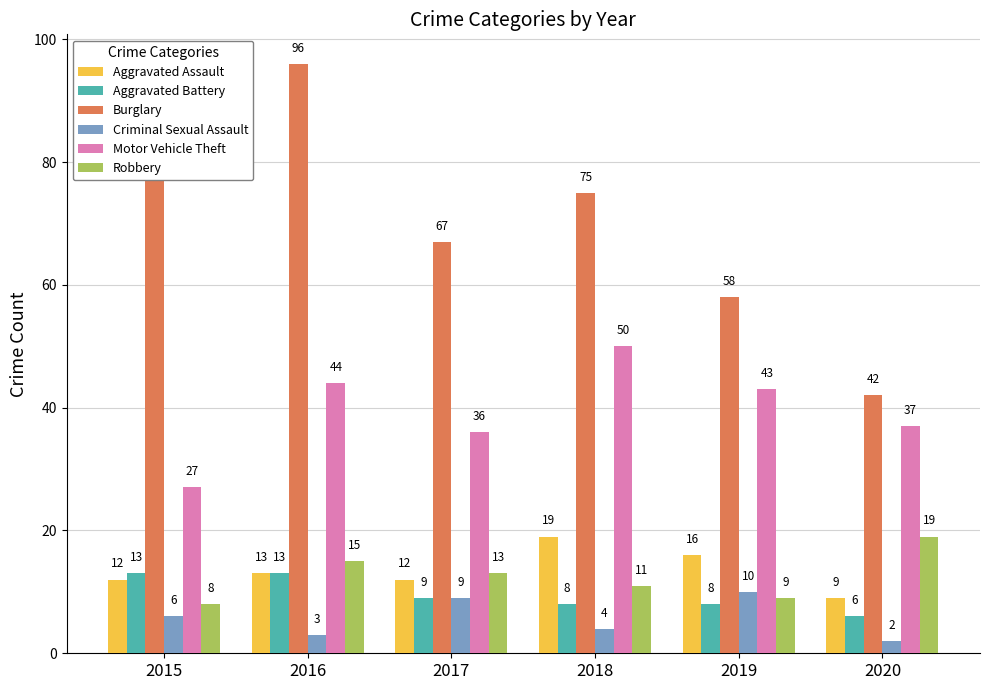

Count the number of data series in this chart.

6